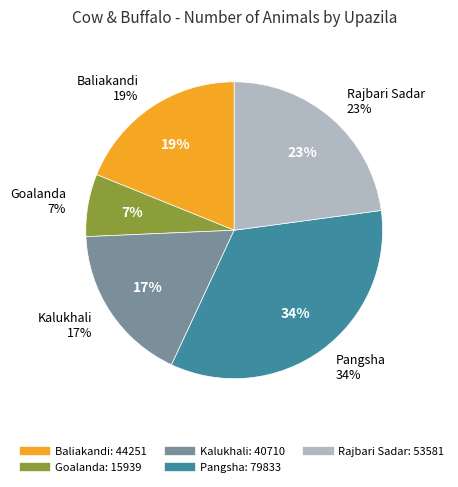

What is the largest slice in the pie chart?

Pangsha